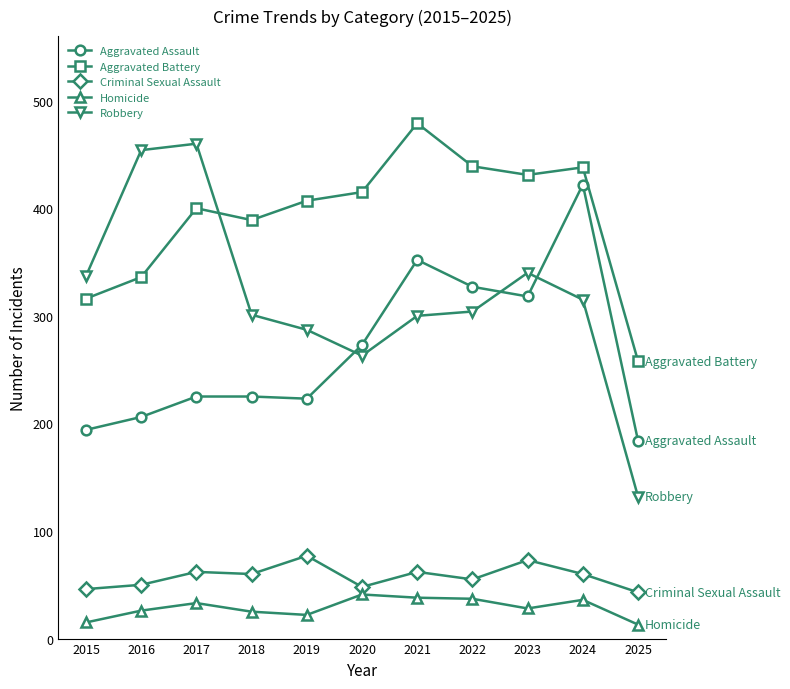

What is the sum of all Aggravated Assault values?

2949